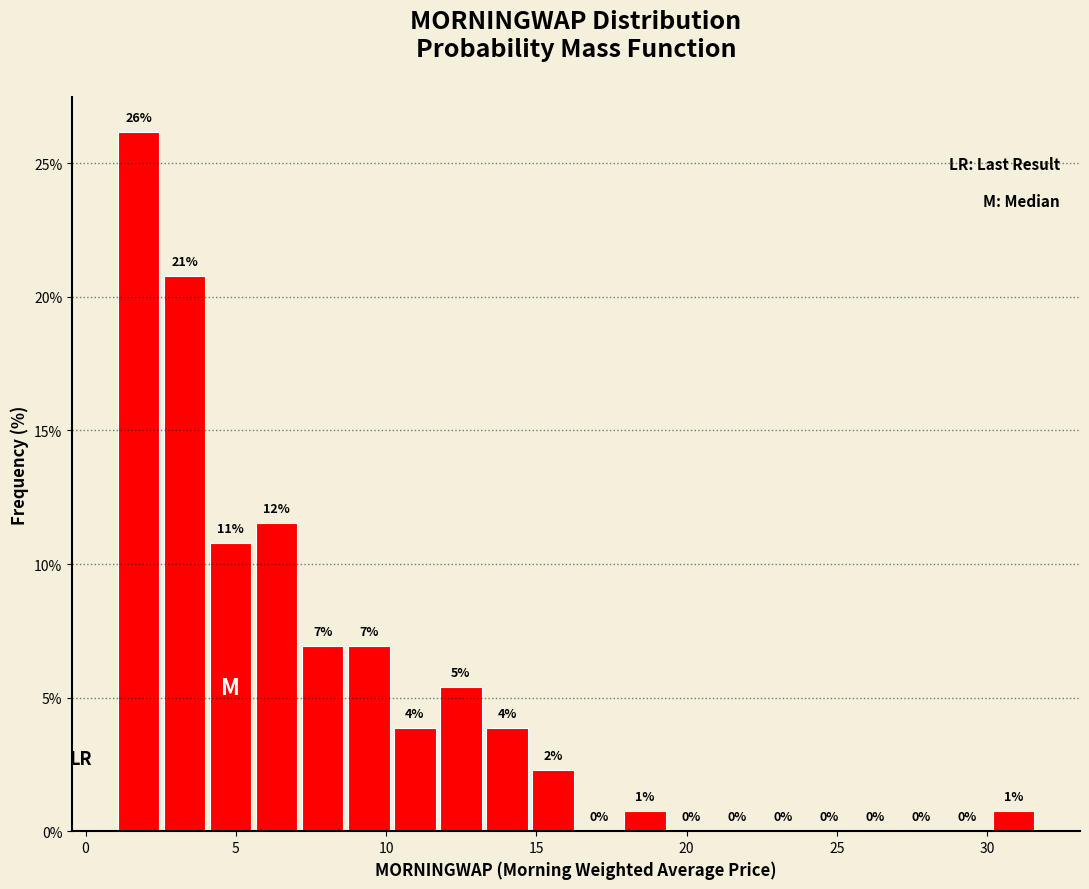

Around what value on the x-axis is the tallest bar? Give the approximate position of its centre, as read against the axis.

2.0